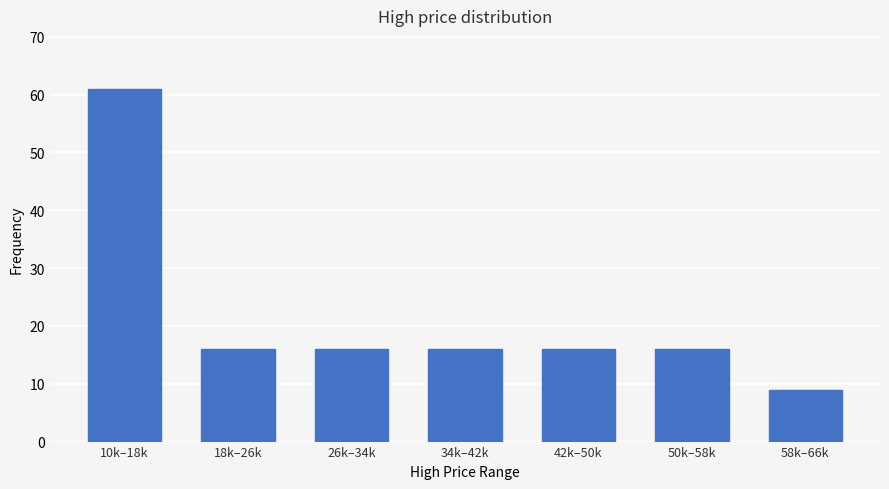

Reading right to left, what are all the values shown in this chart?

58k–66k=9	50k–58k=16	42k–50k=16	34k–42k=16	26k–34k=16	18k–26k=16	10k–18k=61